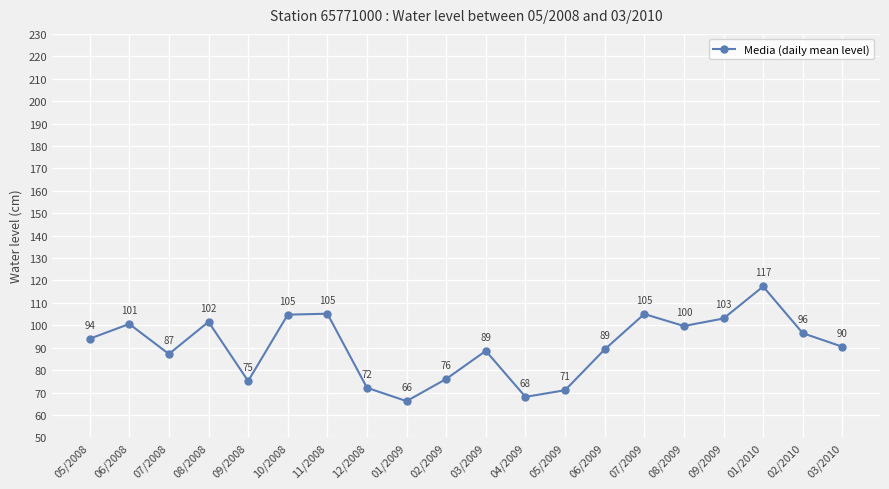

Where is the first local minimum?

07/2008